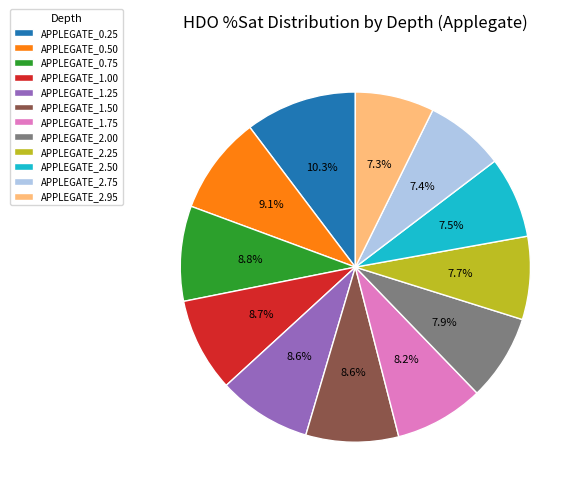

True or false: APPLEGATE_0.50 accounts for 9% of the total.

True